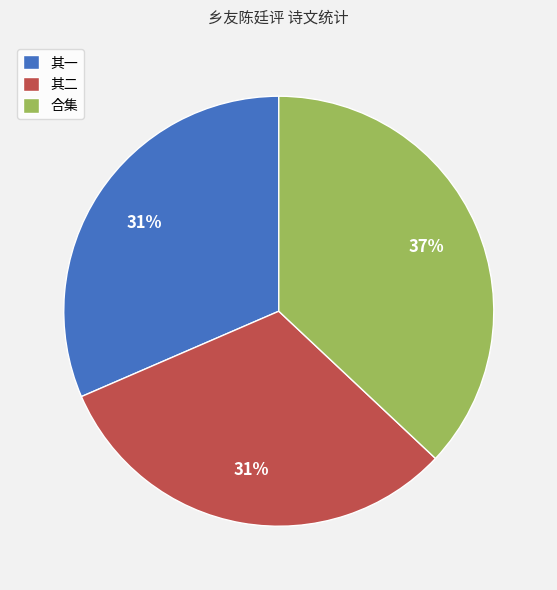

How many segments does this pie chart have?

3